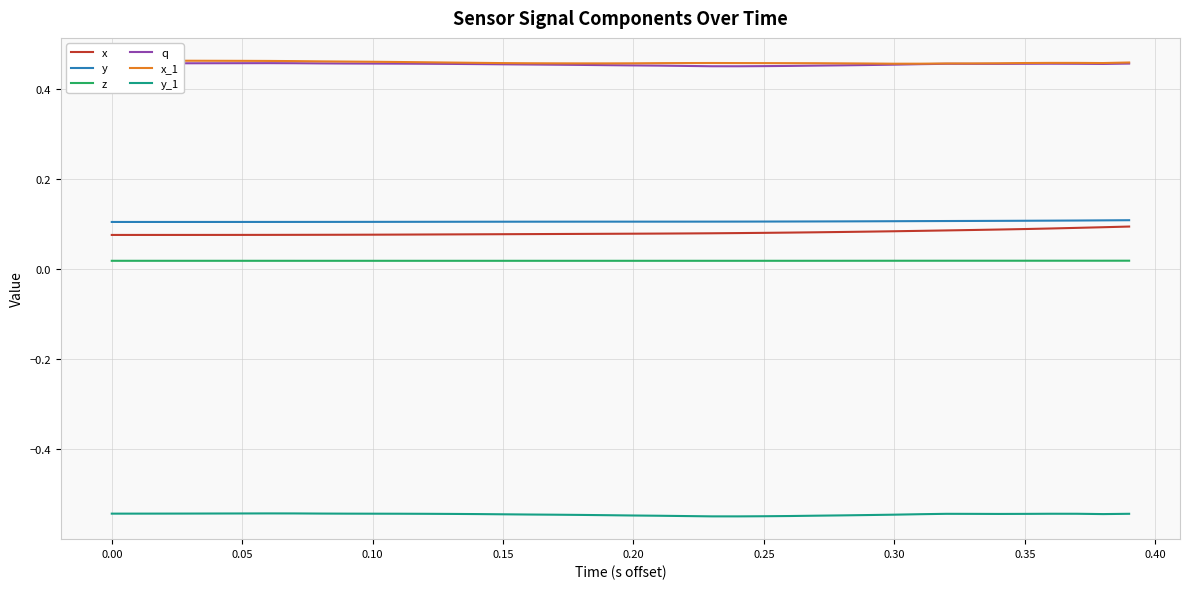

True or false: x and q intersect in this chart.

False